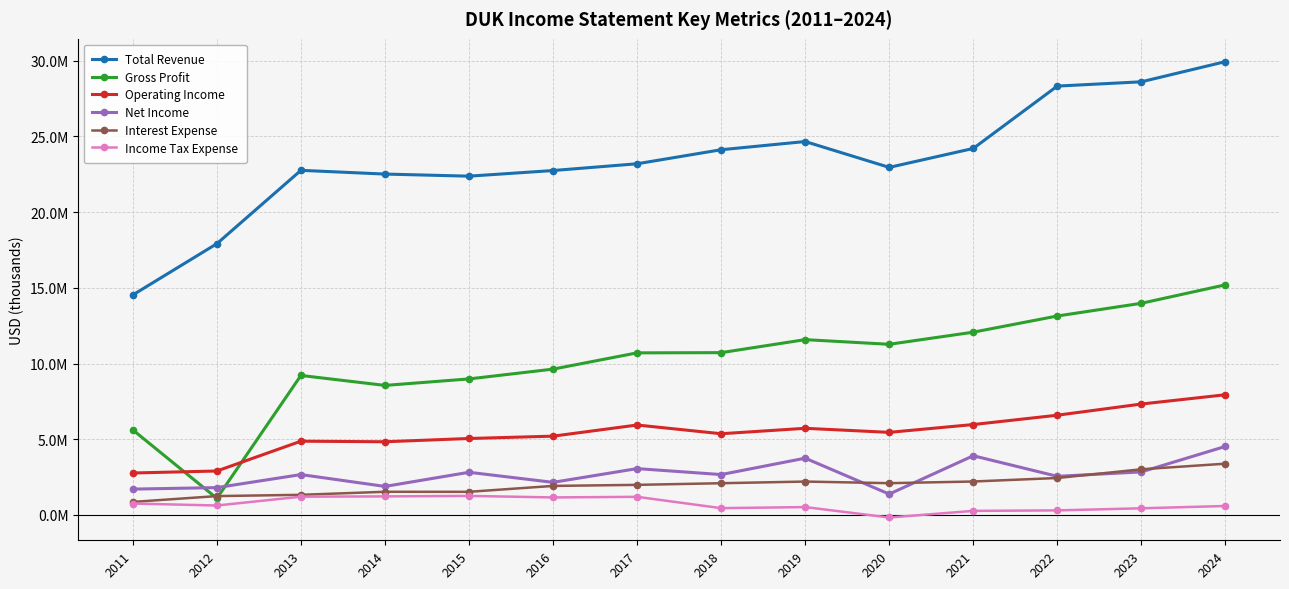

Reading left to right, transcribe all the data shown in this chart.

Total Revenue: 2011=14529000	2012=17912000	2013=22756000	2014=22509000	2015=22371000	2016=22743000	2017=23189000	2018=24116000	2019=24658000	2020=22951000	2021=24201000	2022=28319000	2023=28602000	2024=29934000
Gross Profit: 2011=5614000	2012=1095000	2013=9211000	2014=8553000	2015=8982000	2016=9629000	2017=10703000	2018=10717000	2019=11576000	2020=11268000	2021=12069000	2022=13137000	2023=13976000	2024=15195000
Operating Income: 2011=2769000	2012=2901000	2013=4870000	2014=4832000	2015=5048000	2016=5202000	2017=5938000	2018=5362000	2019=5721000	2020=5453000	2021=5969000	2022=6585000	2023=7323000	2024=7936000
Net Income: 2011=1706000	2012=1804000	2013=2665000	2014=1883000	2015=2816000	2016=2152000	2017=3059000	2018=2666000	2019=3748000	2020=1377000	2021=3908000	2022=2550000	2023=2841000	2024=4524000
Interest Expense: 2011=859000	2012=1244000	2013=1329000	2014=1529000	2015=1527000	2016=1916000	2017=1986000	2018=2094000	2019=2204000	2020=2097000	2021=2207000	2022=2439000	2023=3014000	2024=3384000
Income Tax Expense: 2011=752000	2012=623000	2013=1205000	2014=1225000	2015=1256000	2016=1156000	2017=1196000	2018=448000	2019=519000	2020=-169000	2021=268000	2022=300000	2023=438000	2024=590000